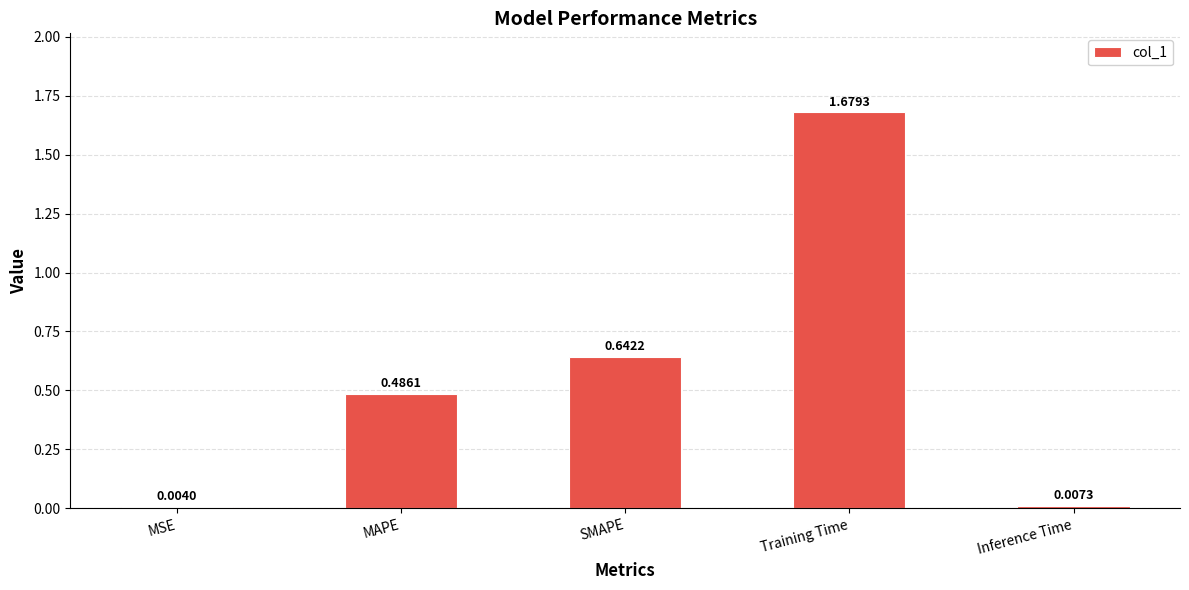

Which category has the highest value across all series?

Training Time